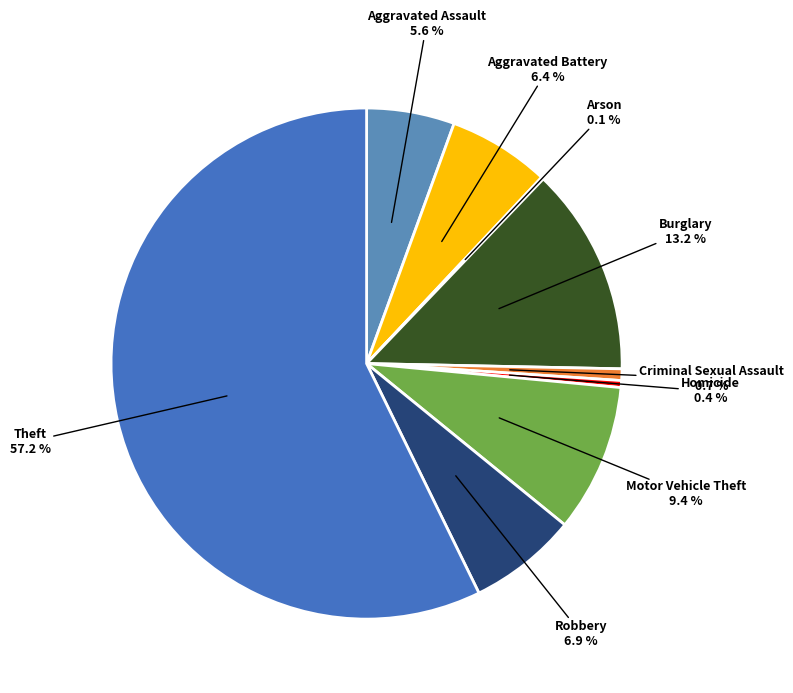

What is the largest slice in the pie chart?

Theft